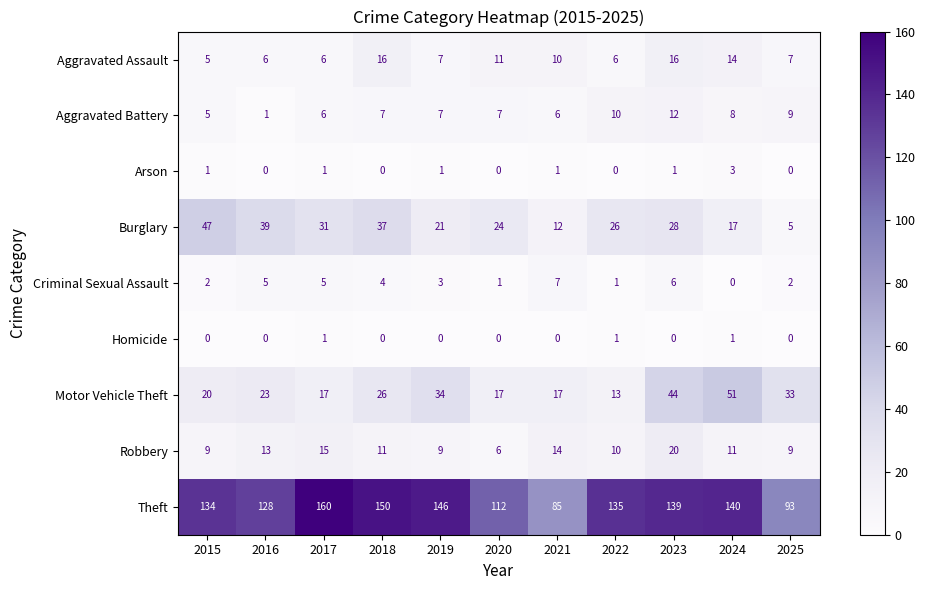

Count the Criminal Sexual Assault values in the range 1 to 5.

8